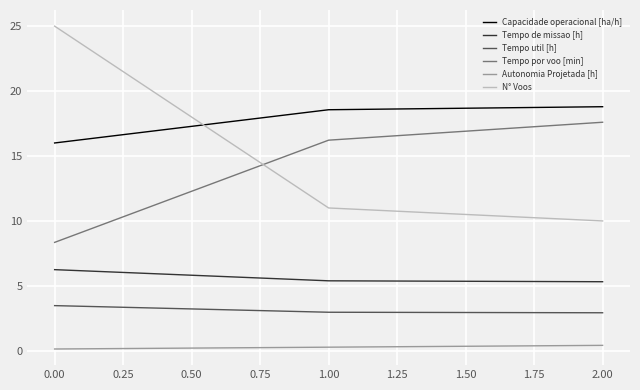

What is the maximum value shown in the chart?

25.0